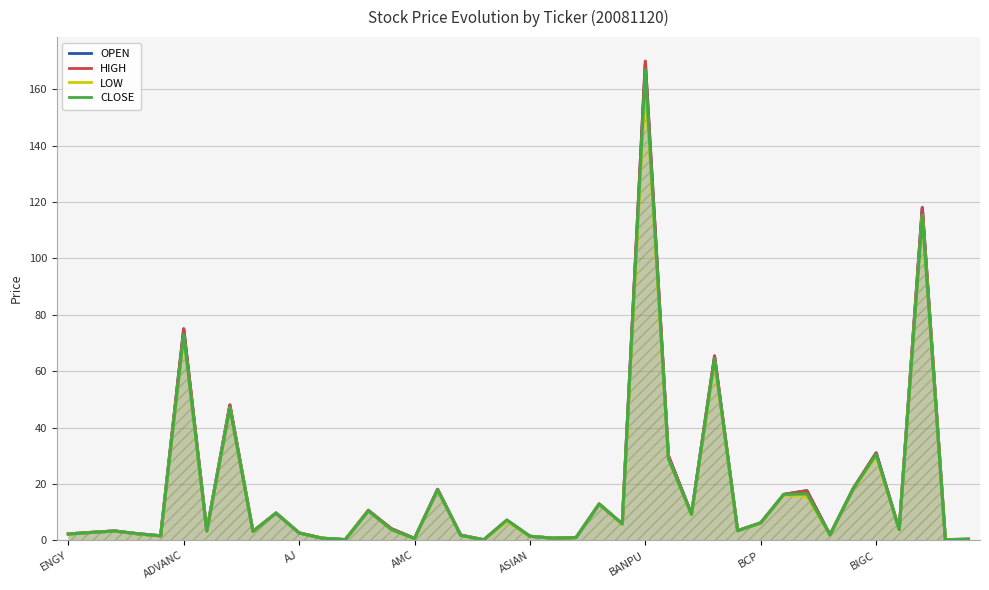

What is the label of the 23rd point from the left?

22